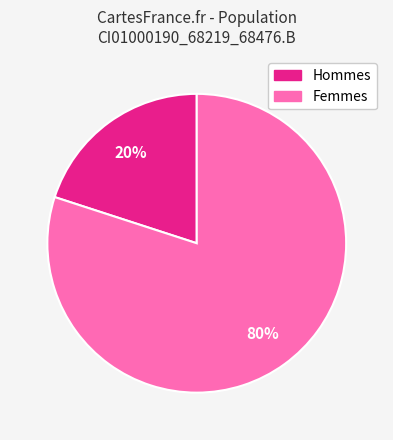

Does any single category account for the majority?

Yes